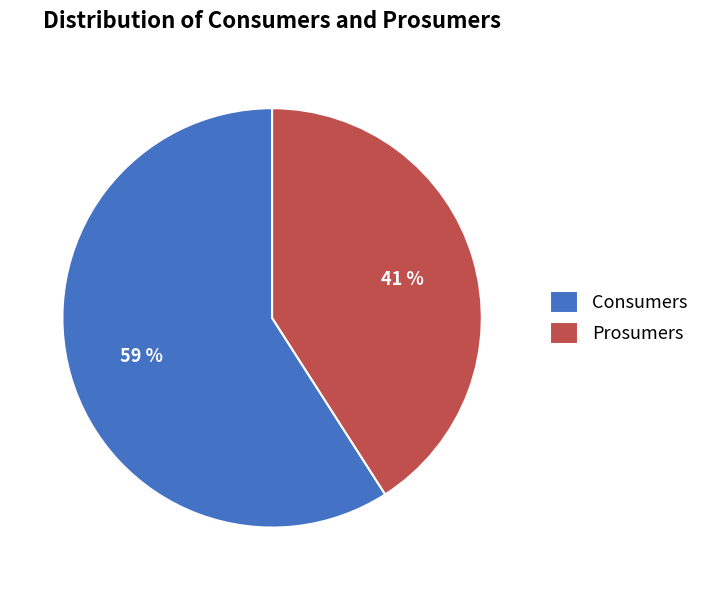

To the nearest percent, what is the difference between the Consumers and Prosumers slice percentages?

18%